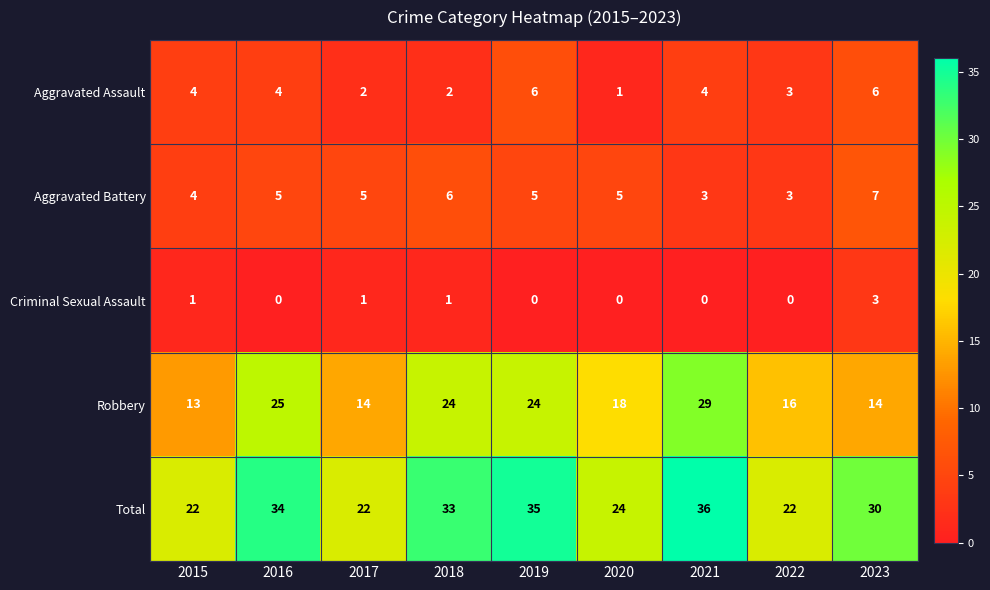

What value does the Robbery series have at 2021, to the nearest 10?

30